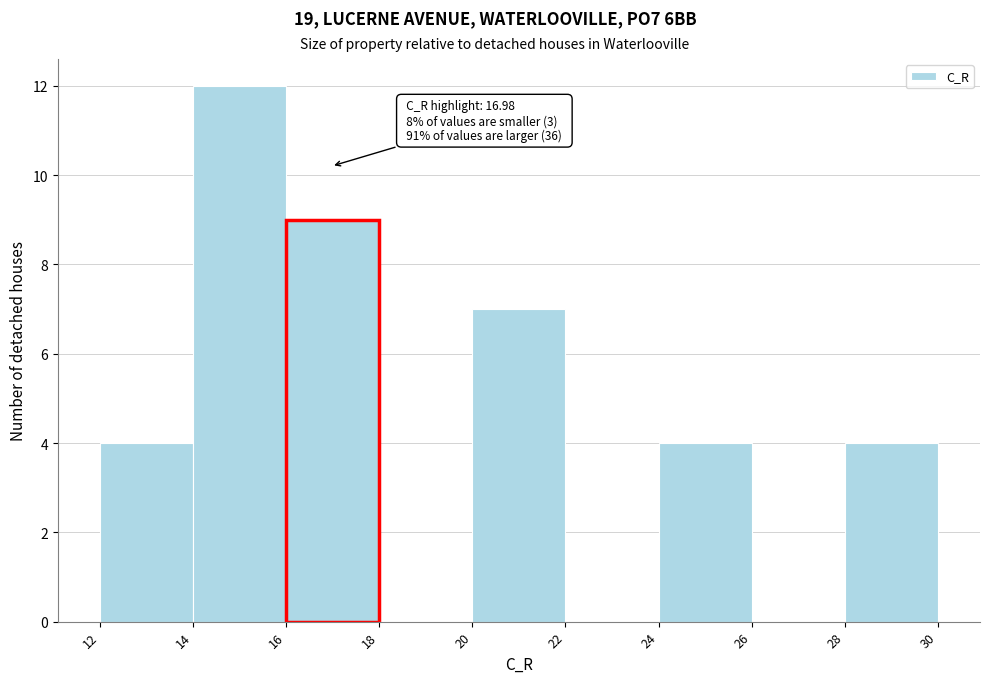

Which range on the x-axis has the tallest bar?

14 to 16